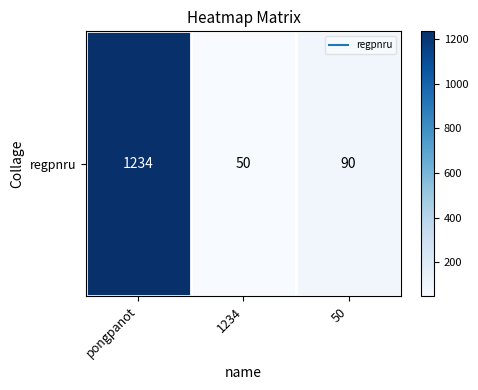

What is the change in value from pongpanot to 1234?

-1184